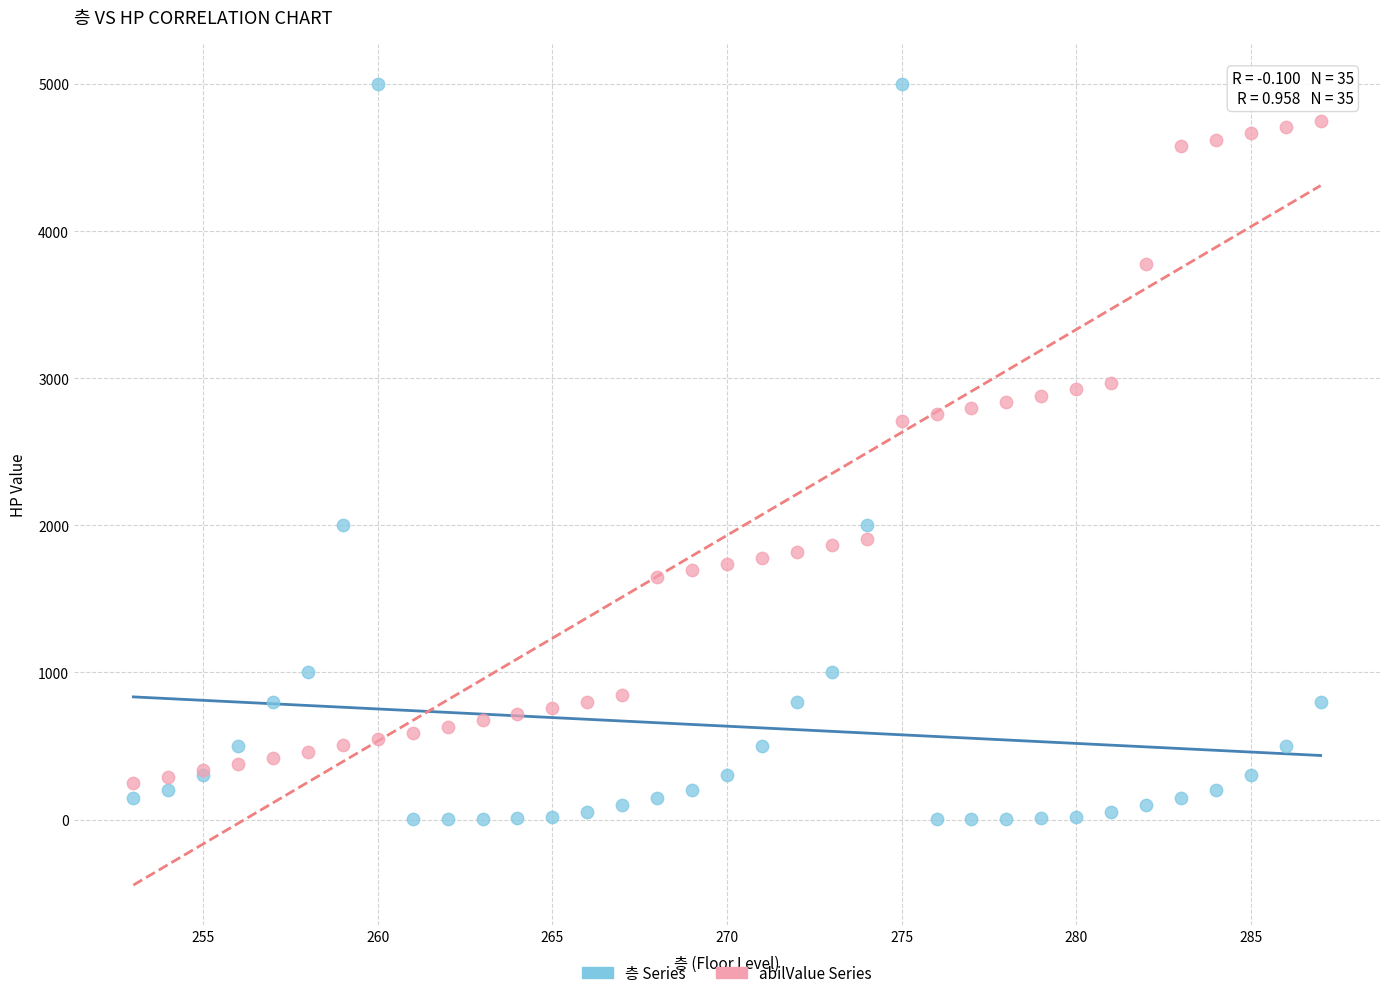

What are all the series names shown in the legend?

층 Series, abilValue Series